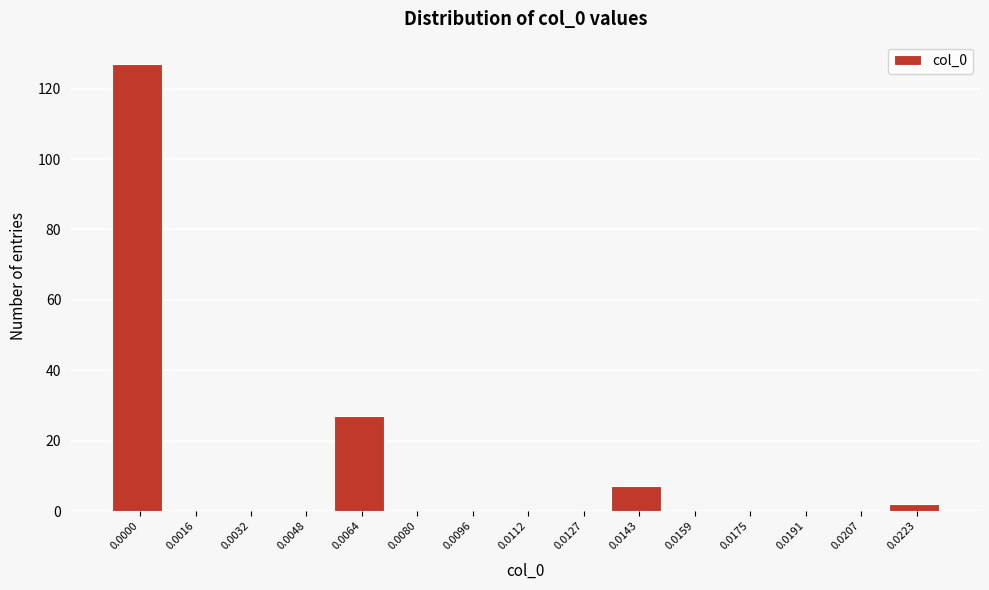

Reading left to right, what are all the values shown in this chart?

0.0000=127	0.0016=0	0.0032=0	0.0048=0	0.0064=27	0.0080=0	0.0096=0	0.0112=0	0.0127=0	0.0143=7	0.0159=0	0.0175=0	0.0191=0	0.0207=0	0.0223=2